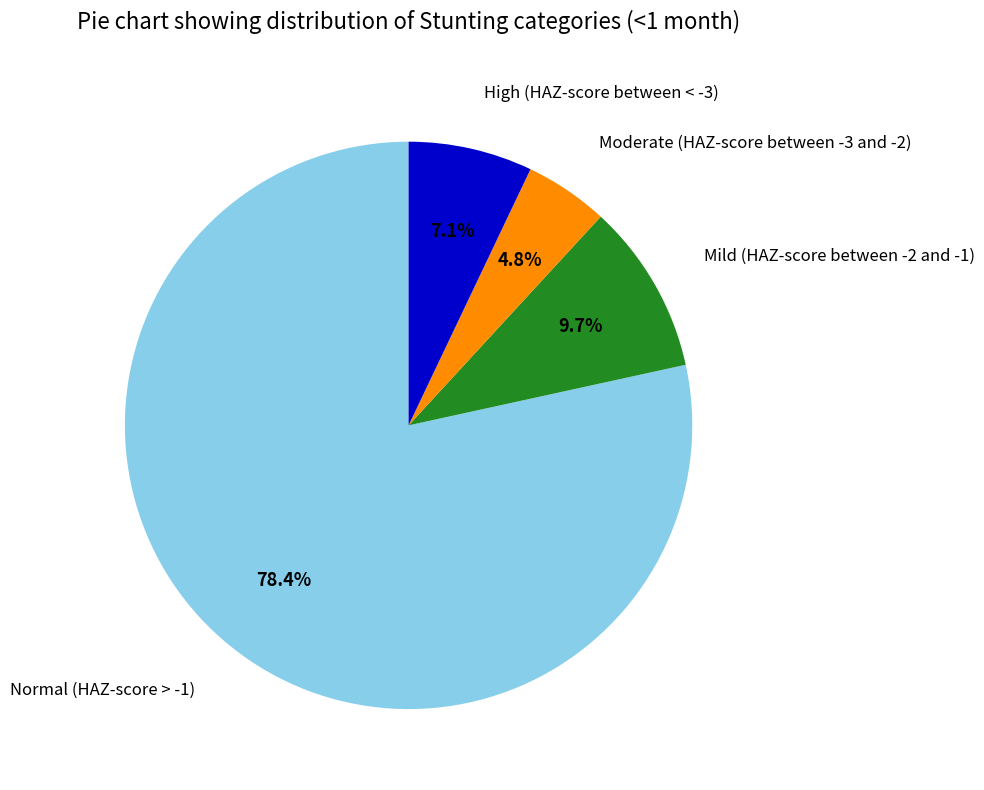

Is there a majority slice in this chart?

Yes